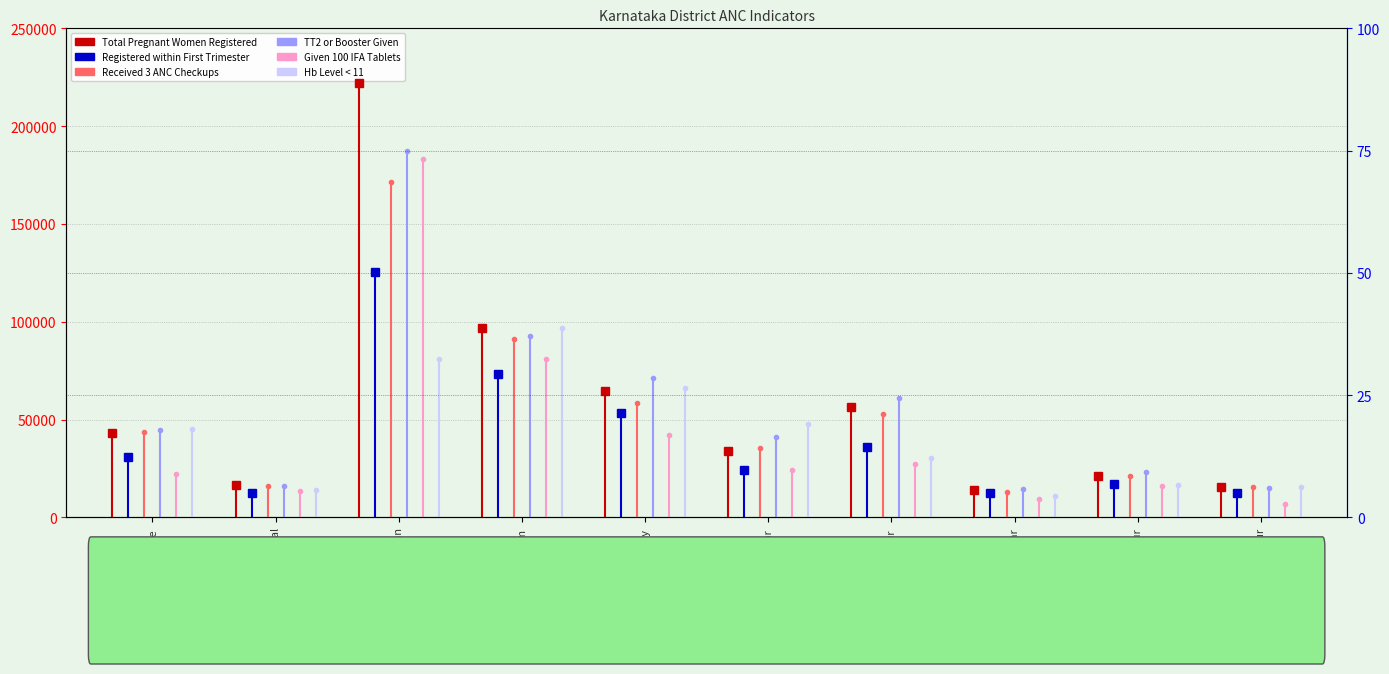

What is the label of the 1st point from the right?

Bangalore Rural